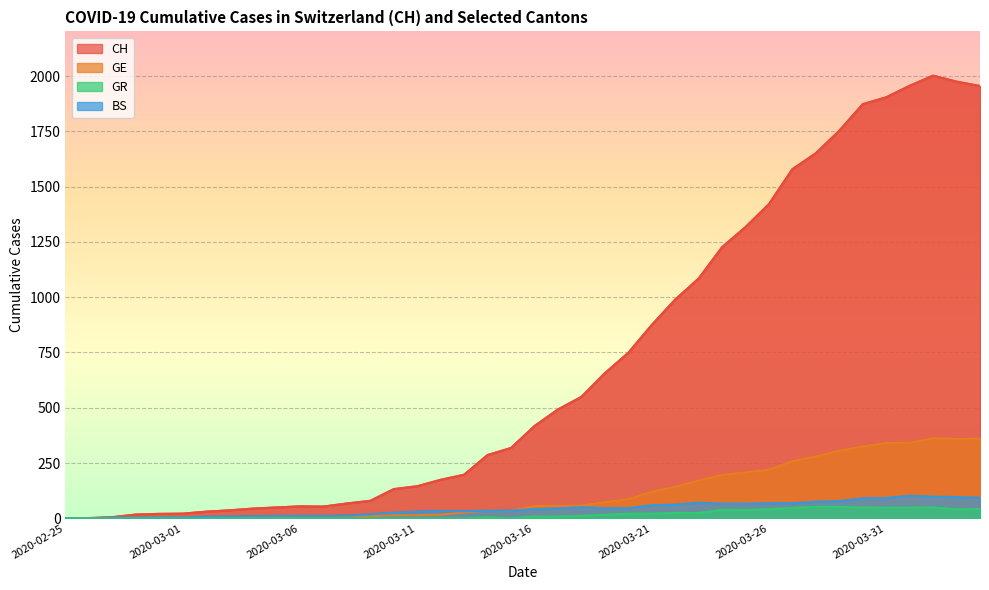

Reading right to left, transcribe all the data shown in this chart.

CH: 1955	1975	2002	1956	1904	1873	1753	1651	1579	1421	1317	1226	1084	989	874	748	656	549	492	417	318	286	197	174	145	132	79	67	53	54	49	44	36	30	21	20	17	5	1	0
GE: 360	359	362	342	341	325	306	280	259	220	208	197	171	143	120	87	73	58	56	56	34	35	26	17	14	14	10	9	7	7	5	4	4	3	3	3	2	1	1	0
GR: 42	41	49	48	48	49	52	52	47	41	37	38	24	24	21	21	16	11	8	8	0	5	0	0	0	0	0	0	0	0	0	0	0	0	0	0	0	0	0	0
BS: 93	96	98	102	92	90	78	75	68	68	66	66	70	62	59	46	45	50	45	41	35	34	32	33	30	25	18	12	11	11	11	9	8	7	4	4	3	3	0	0